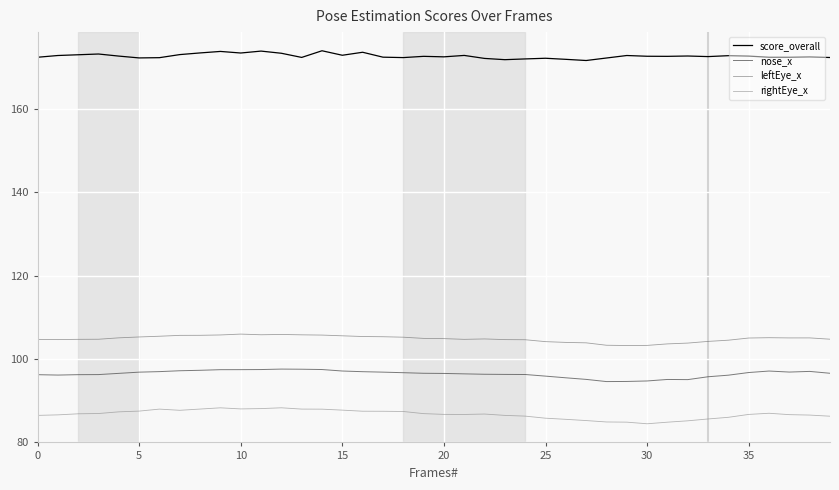

What is the minimum value shown in the chart?

84.5